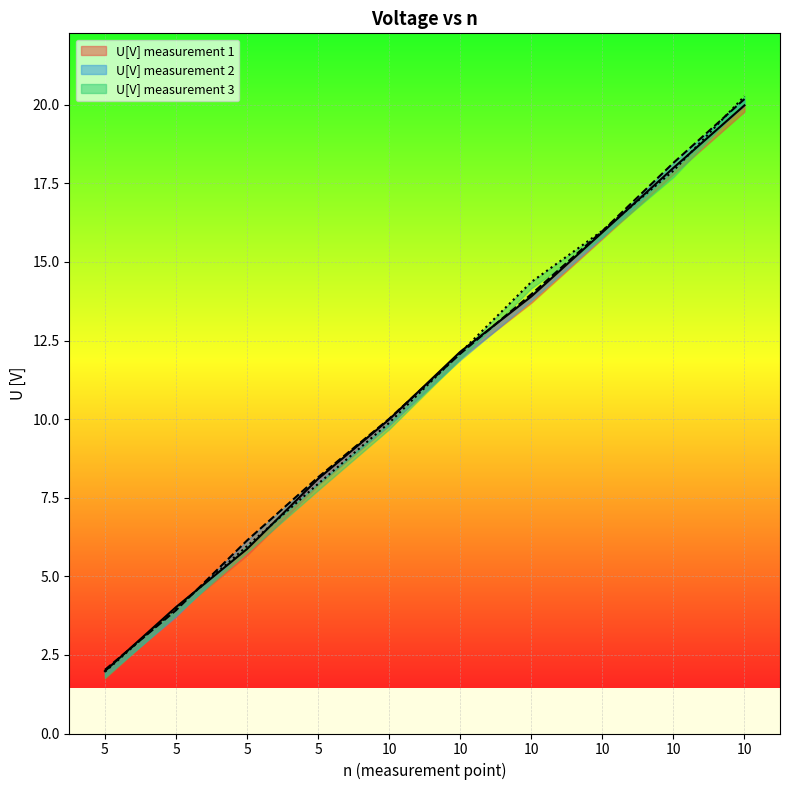

Which series has the largest total across all categories?

U[V] (series2)